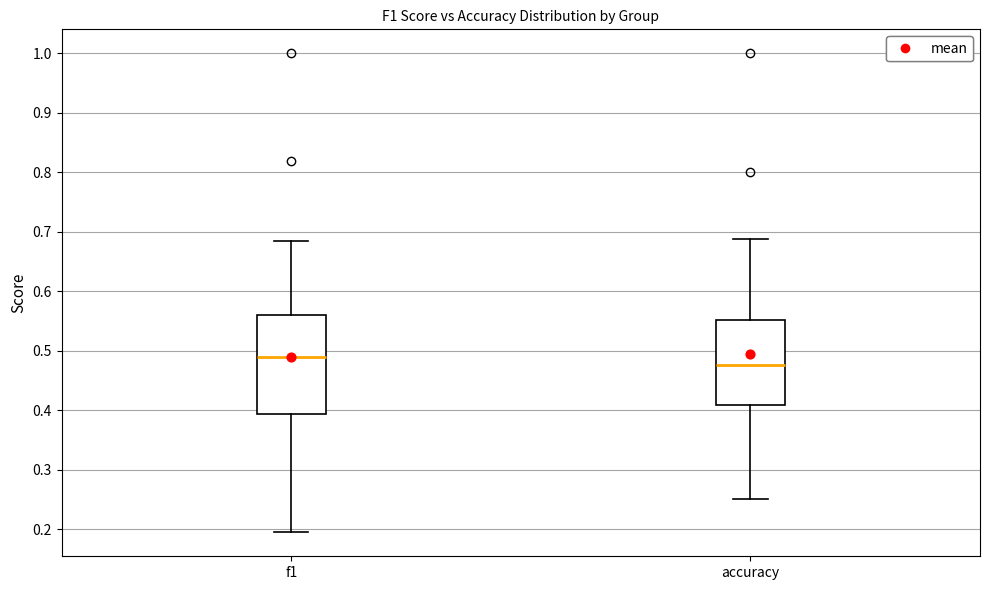

Reading left to right, read every box against the y-axis: the position of its median line, the range the box covers, and the ends of its whiskers. The values are not printed on the chart, so give them approximately, as read against the axis.

f1: median 0.49, box 0.39 to 0.56, whiskers 0.19 to 0.68
accuracy: median 0.48, box 0.41 to 0.55, whiskers 0.25 to 0.69